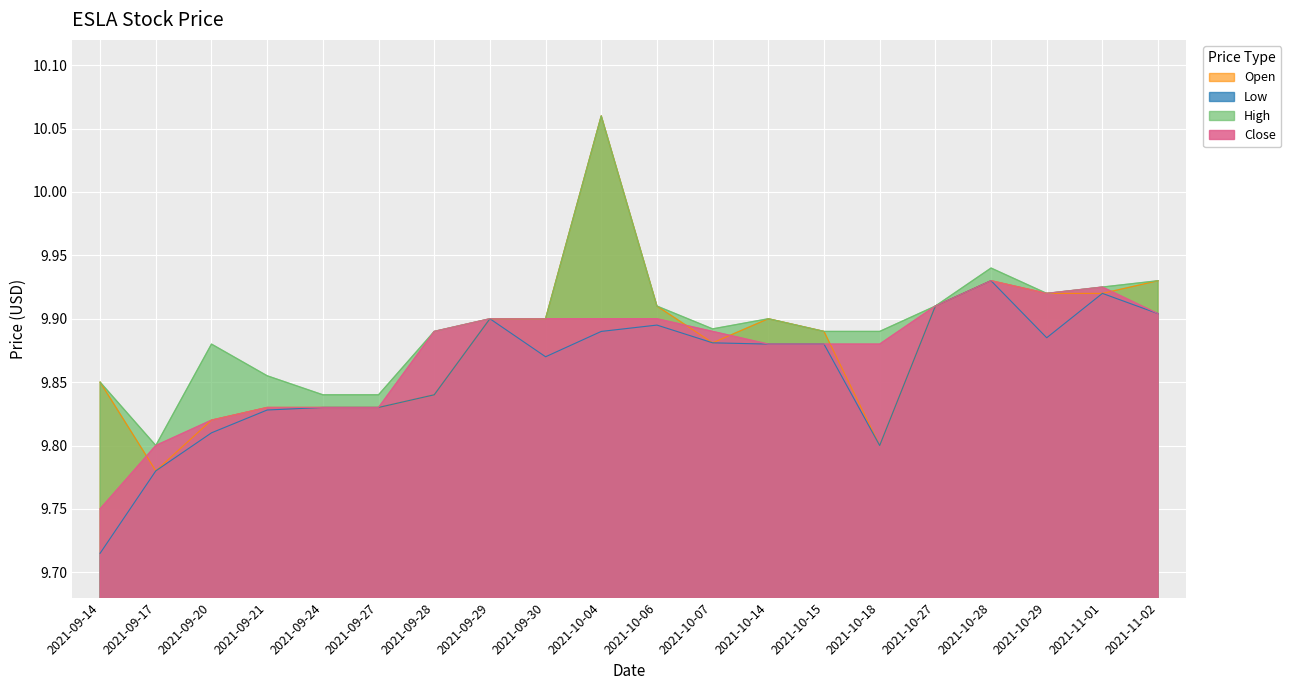

What is the label of the 17th point from the left?

2021-10-28